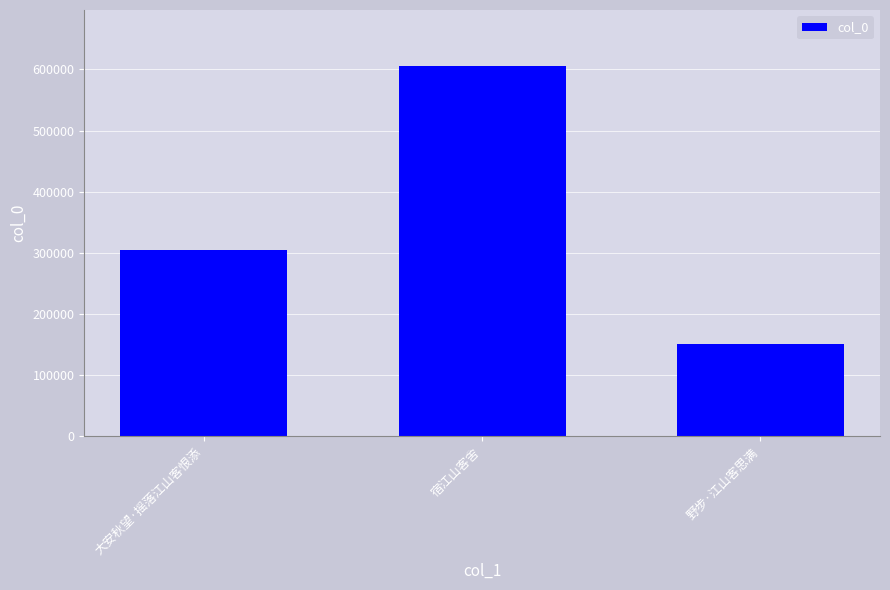

Reading left to right, what are all the values shown in this chart?

304819	606116	150497